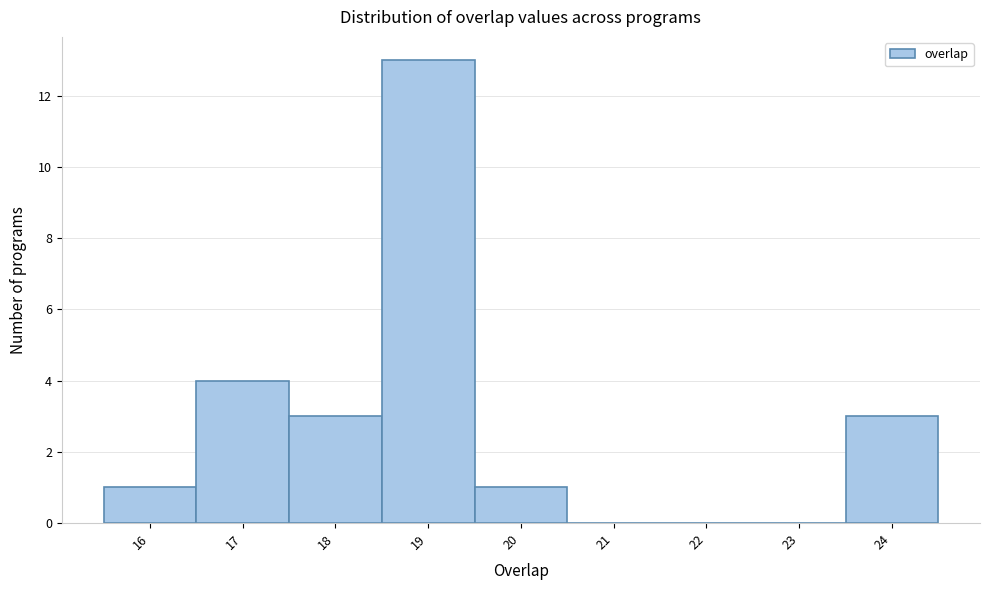

Which range on the x-axis has the tallest bar?

18.5 to 19.5